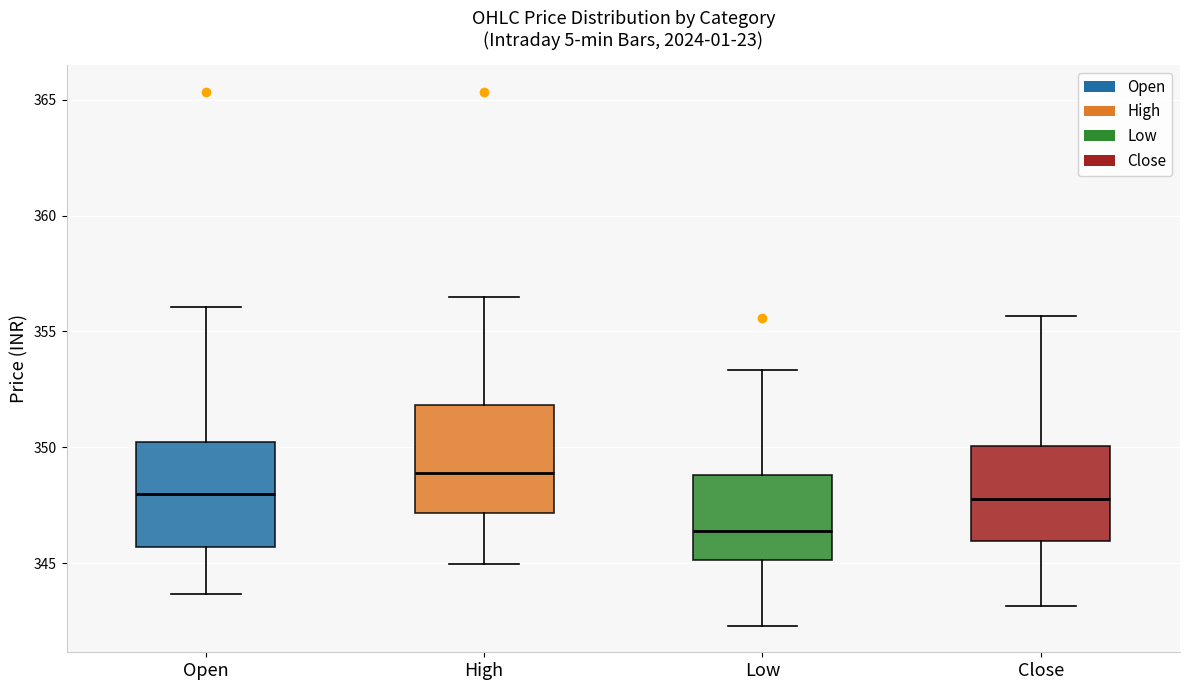

Which box has the lowest median line?

Low